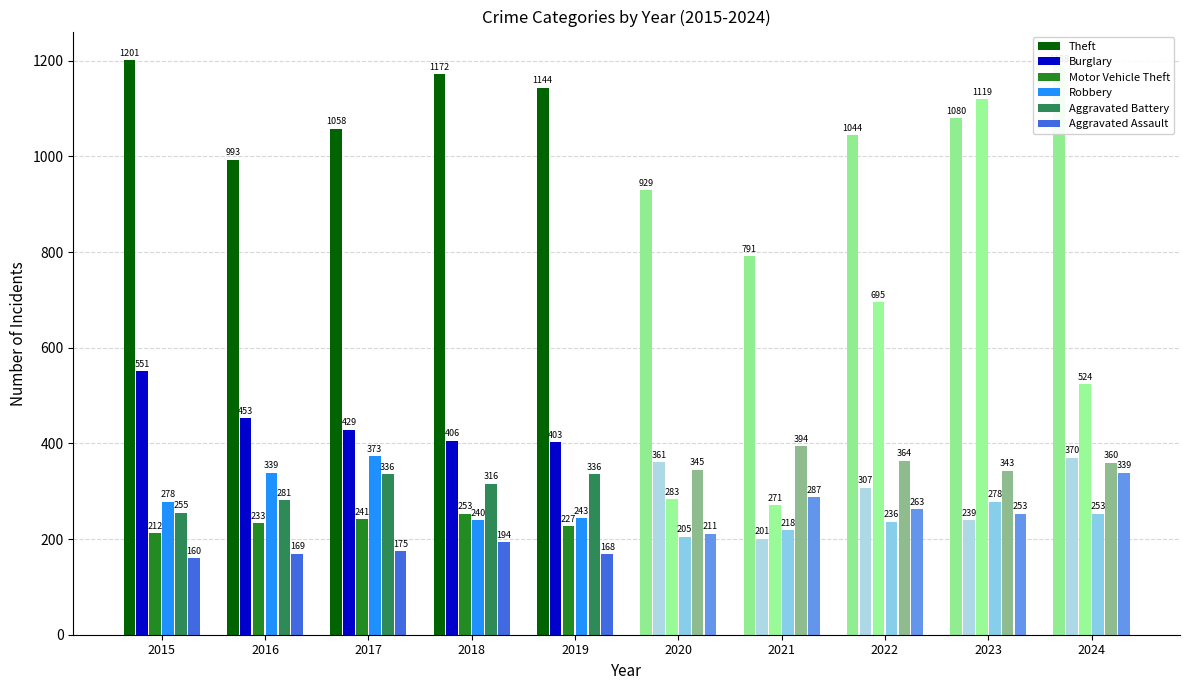

List the labels in order of Robbery value, smallest first.

2018, 2019, 2015, 2016, 2017